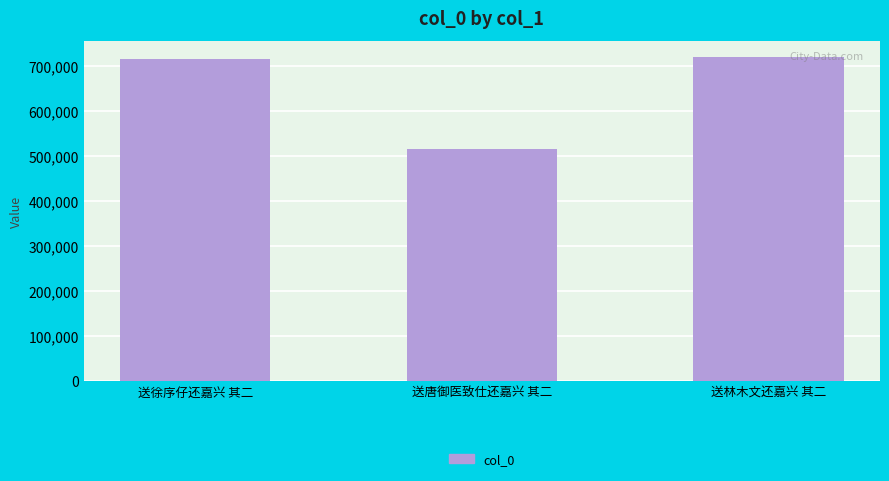

Read the value at 送林木文还嘉兴 其二.

719430